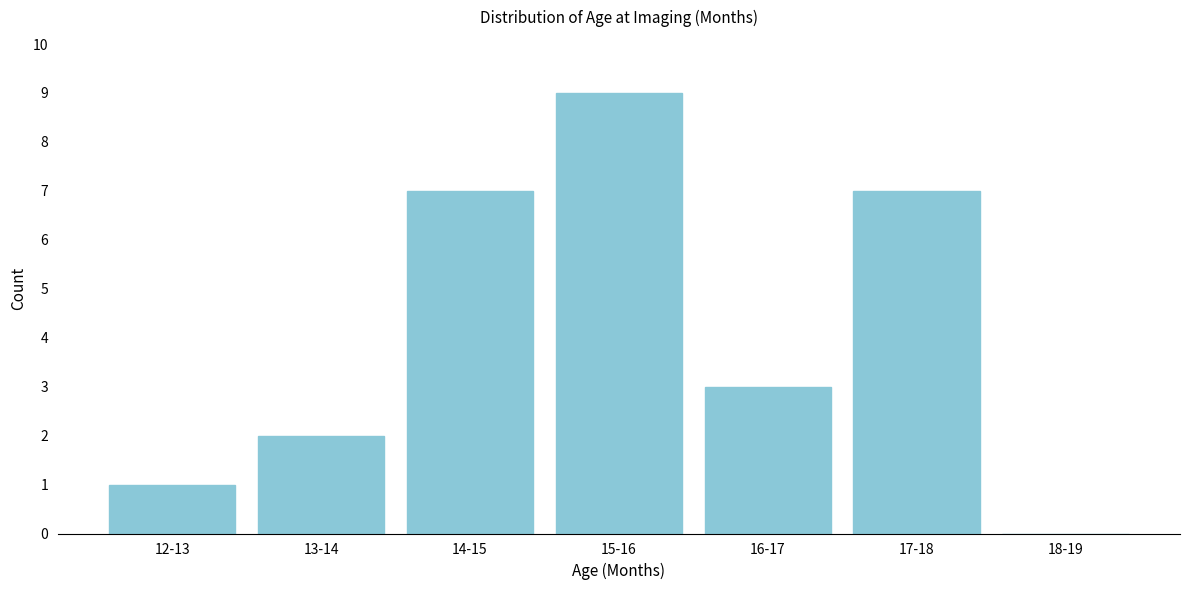

Reading left to right, list all the values displayed in this chart.

12-13=1	13-14=2	14-15=7	15-16=9	16-17=3	17-18=7	18-19=0